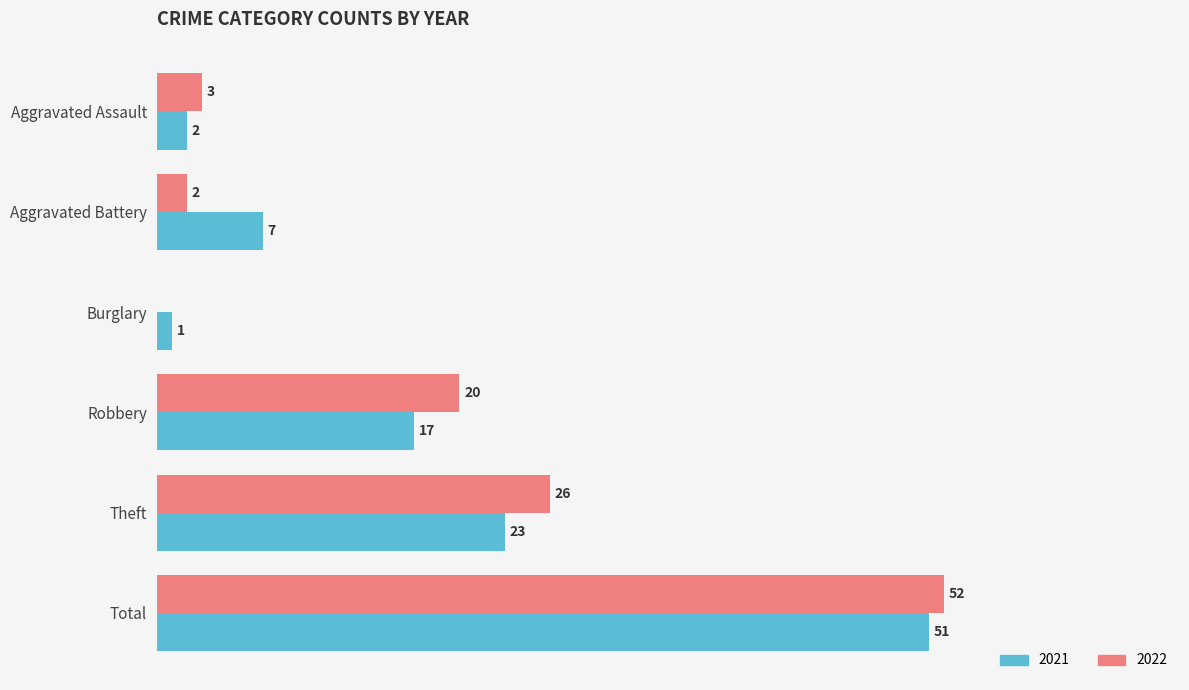

At which category does the chart reach its peak across all series?

Total